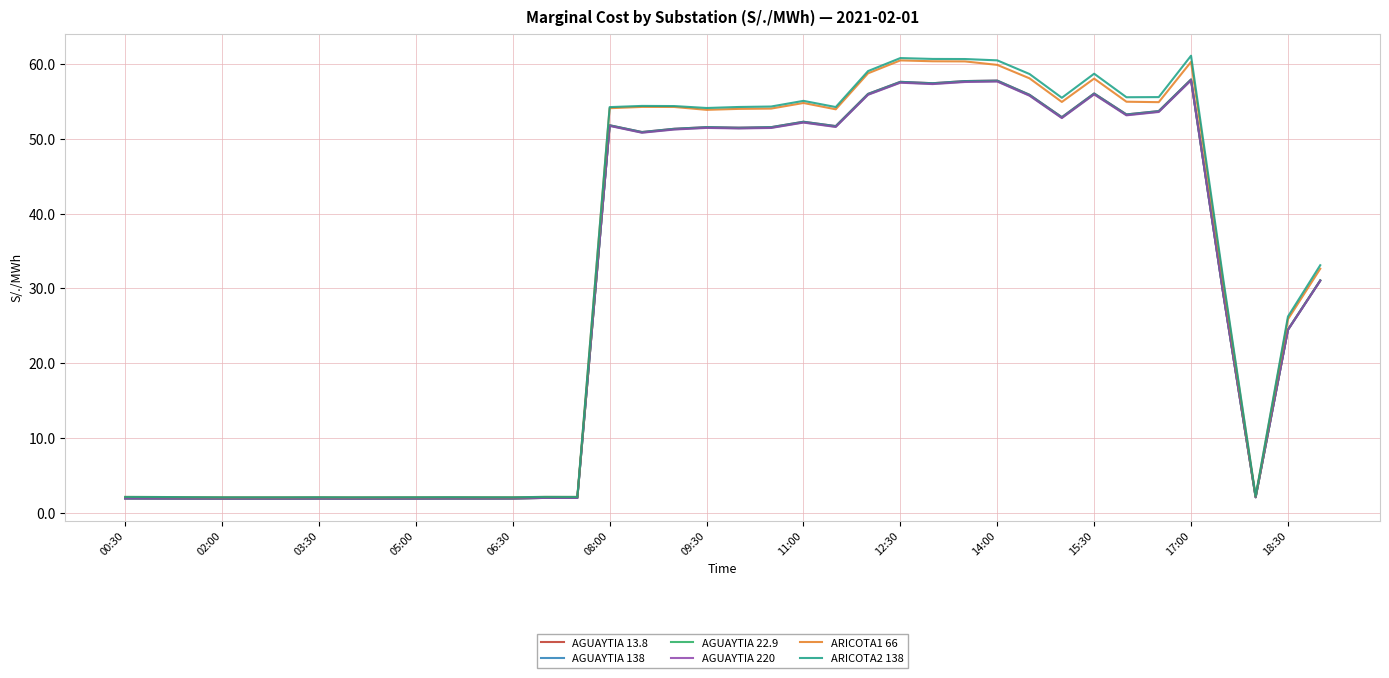

At how many categories does at least one series exceed 7?

22